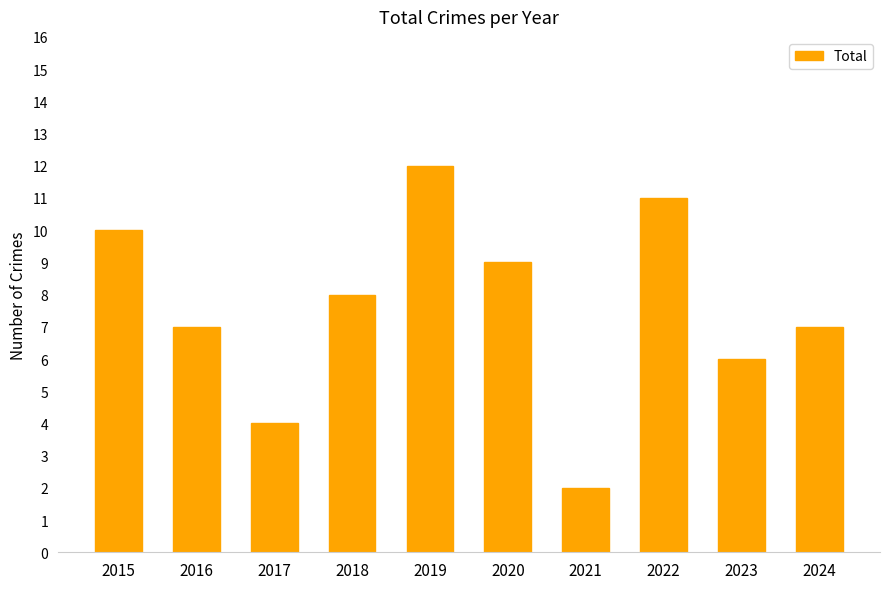

What is the difference between the maximum and second lowest values?

8